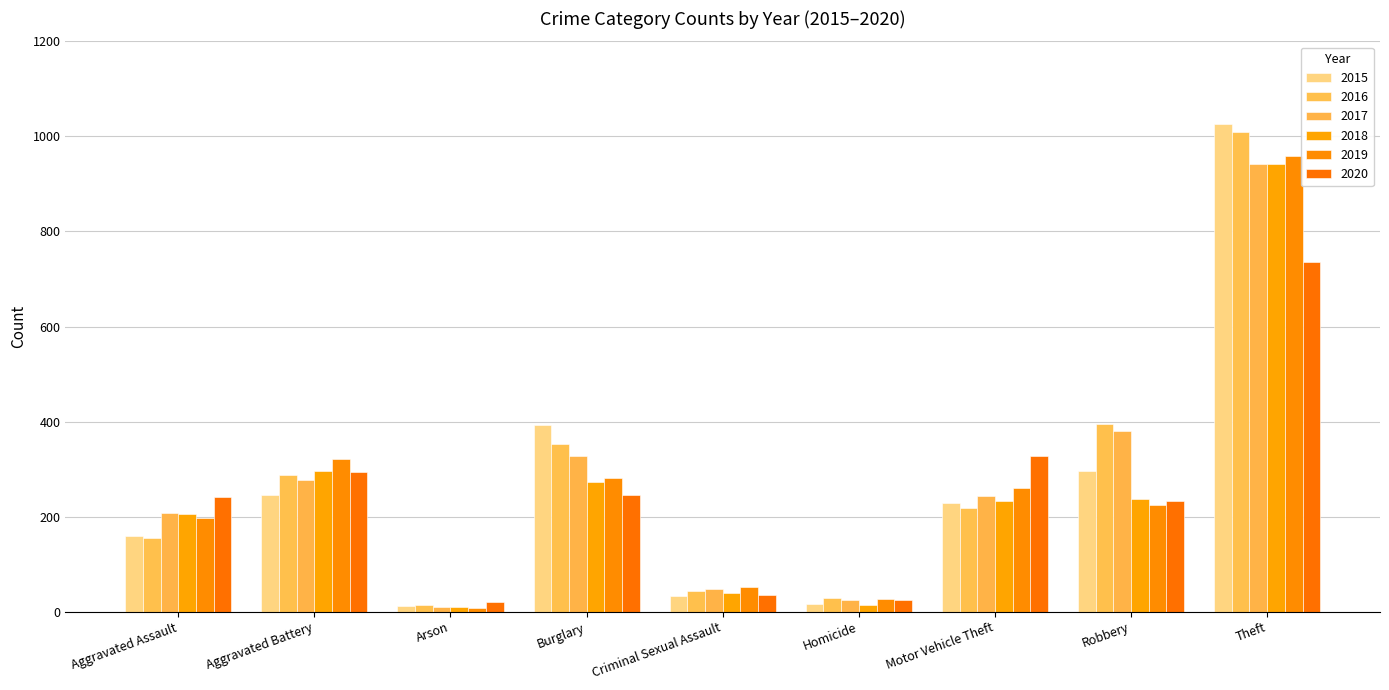

What is the sum of all 2016 values?

2500